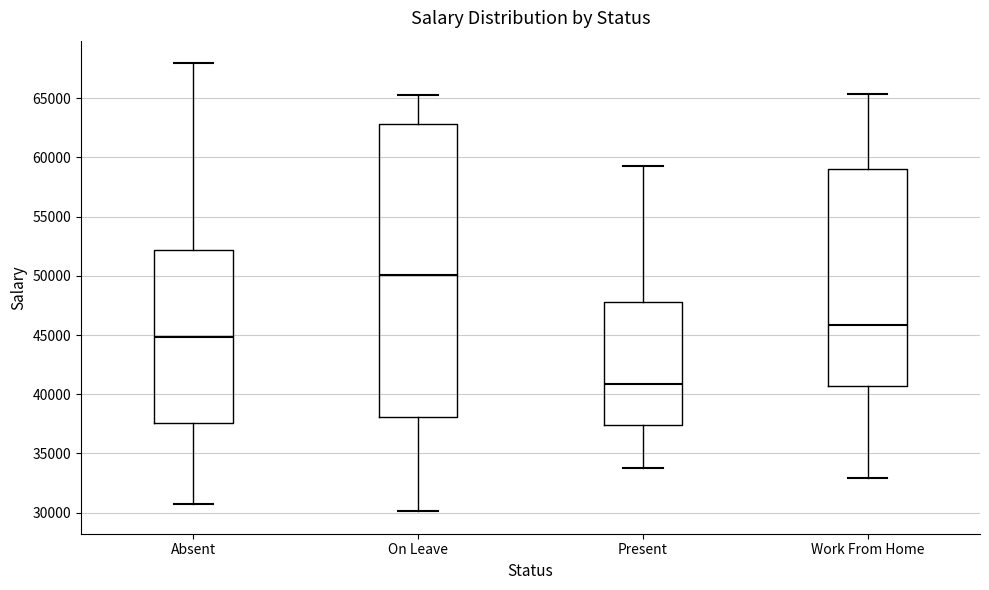

Where does the upper whisker of the box for Absent end on the y-axis? The values are not printed on the chart, so give them approximately, as read against the axis.

68000